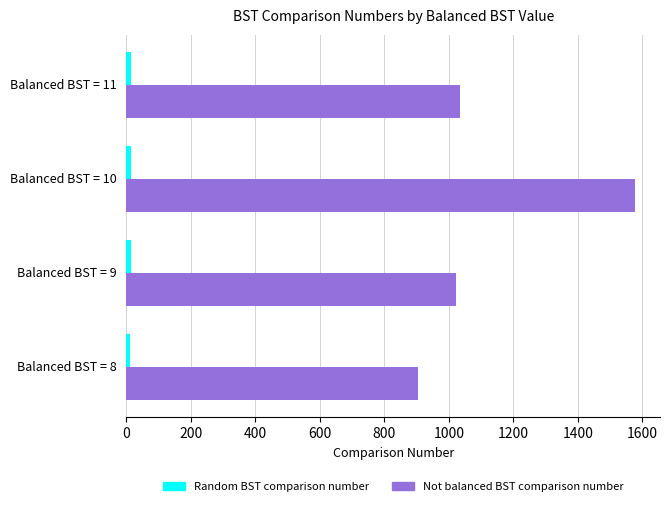

Which series has the widest spread of values?

Not balanced BST comparison number